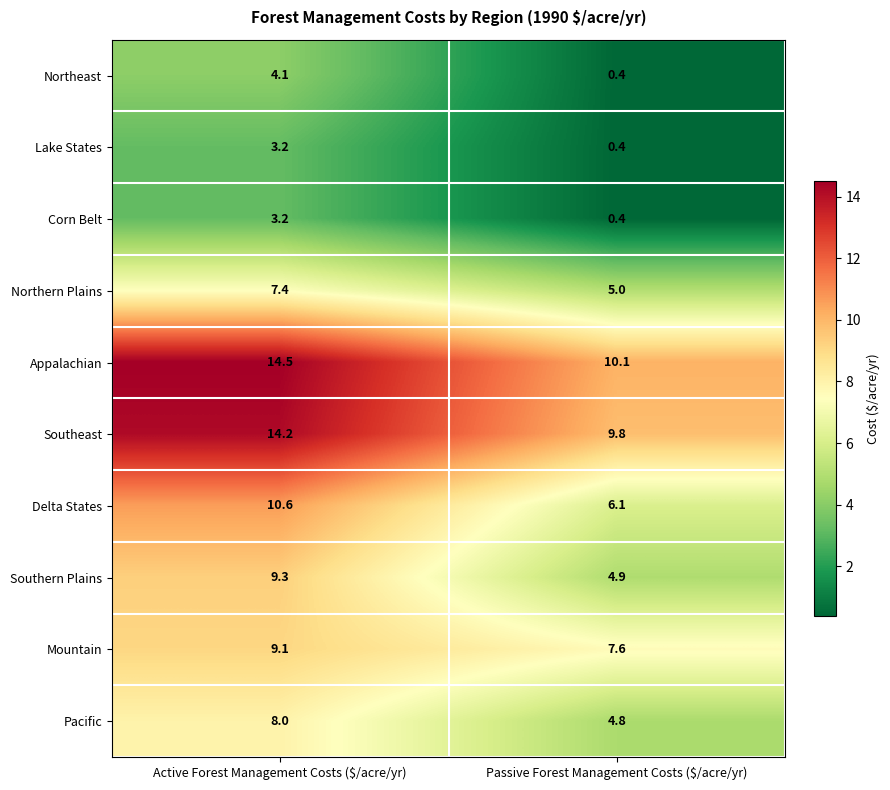

How many data points in Delta States are above 10?

1